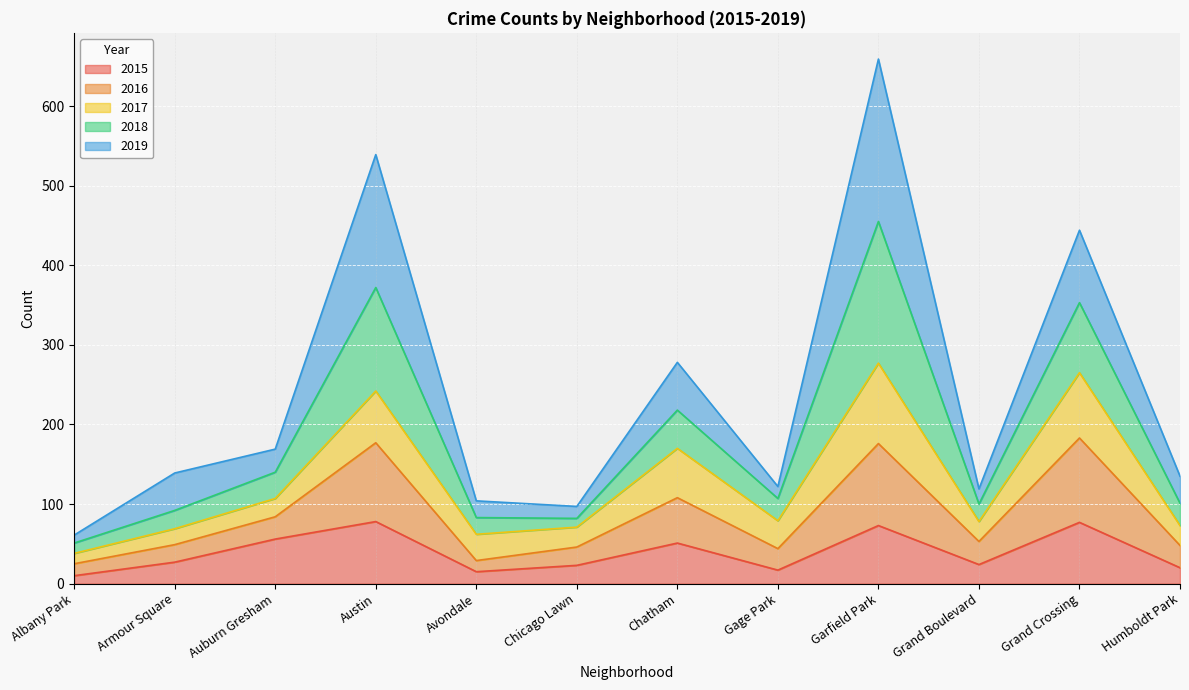

What position from the right is Chicago Lawn?

7